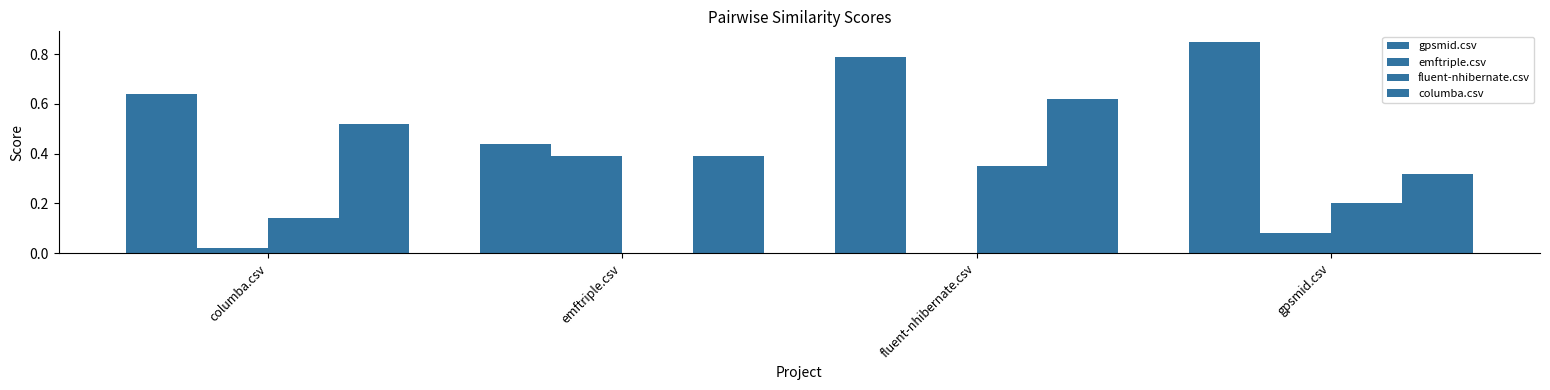

Count the number of categories in the chart.

4